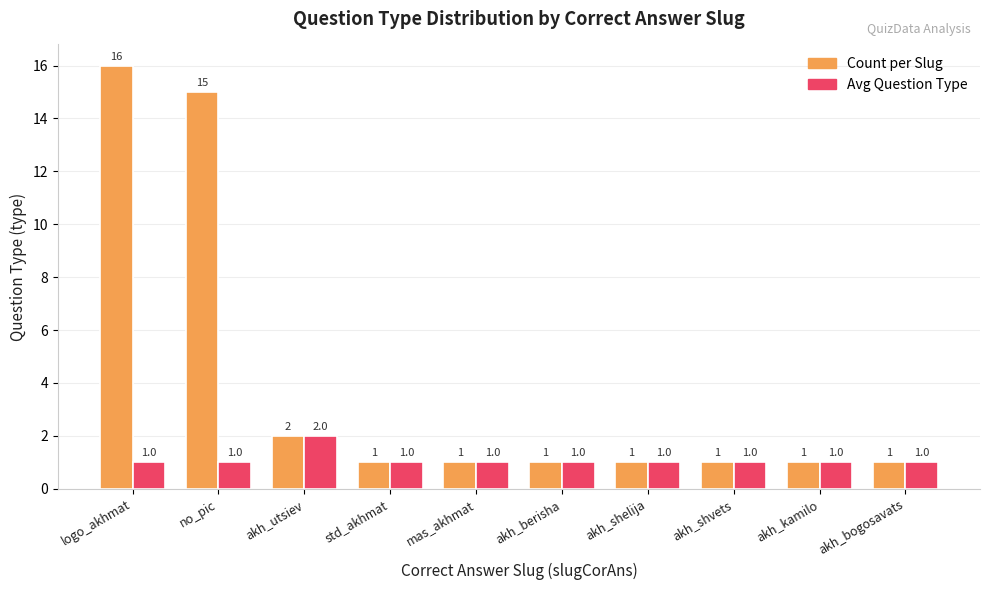

True or false: Avg Question Type has a value of 2 at akh_berisha.

False